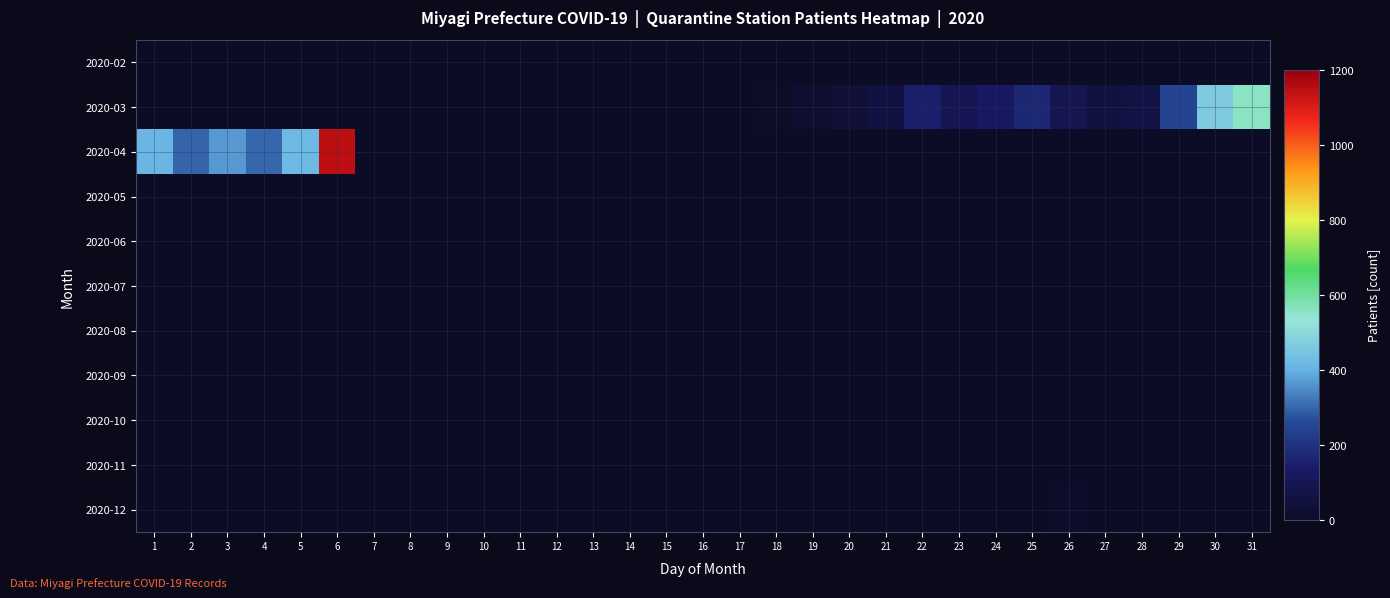

At how many categories does at least one series exceed 1003?

1